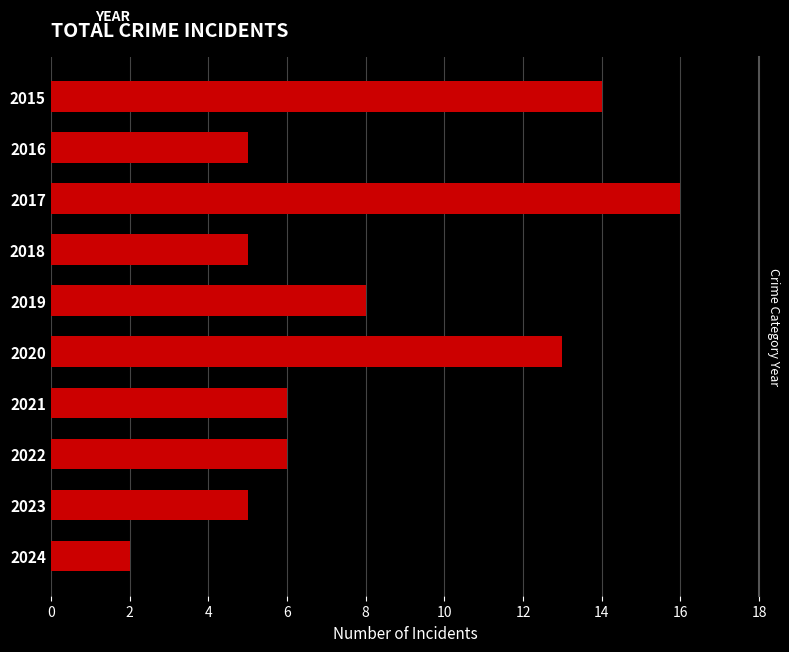

What is the greatest value displayed?

16